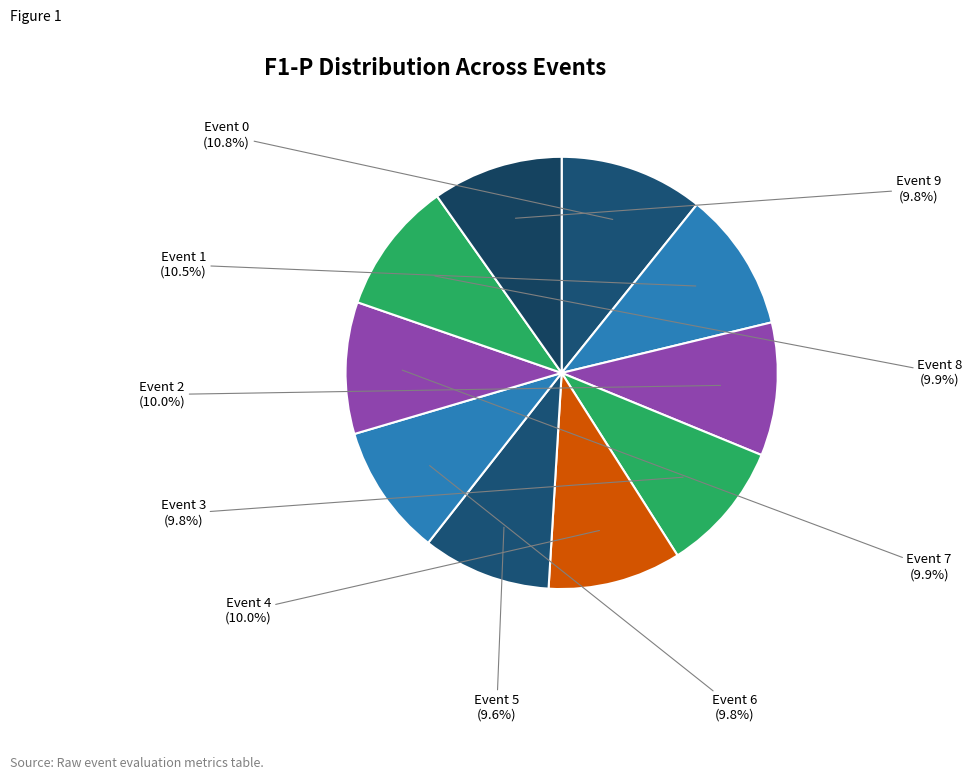

What is the total percentage of Event 1 and Event 3?

20.3%